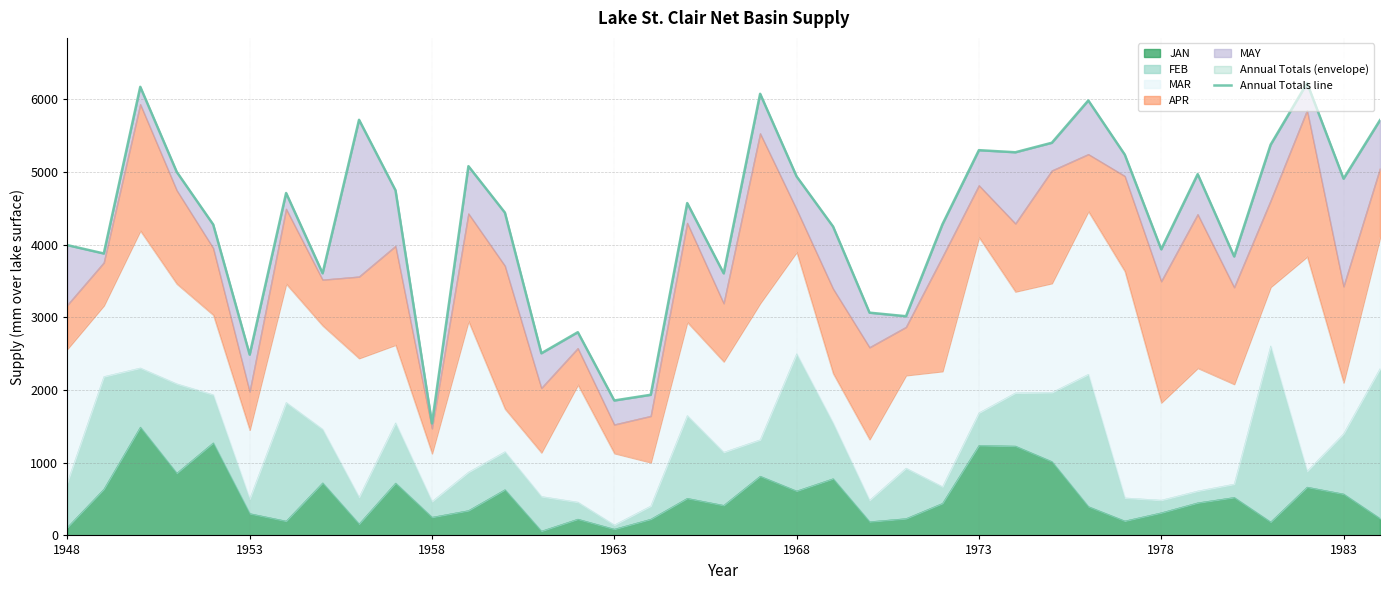

What is the value of the 20th point from the left?

6074.1